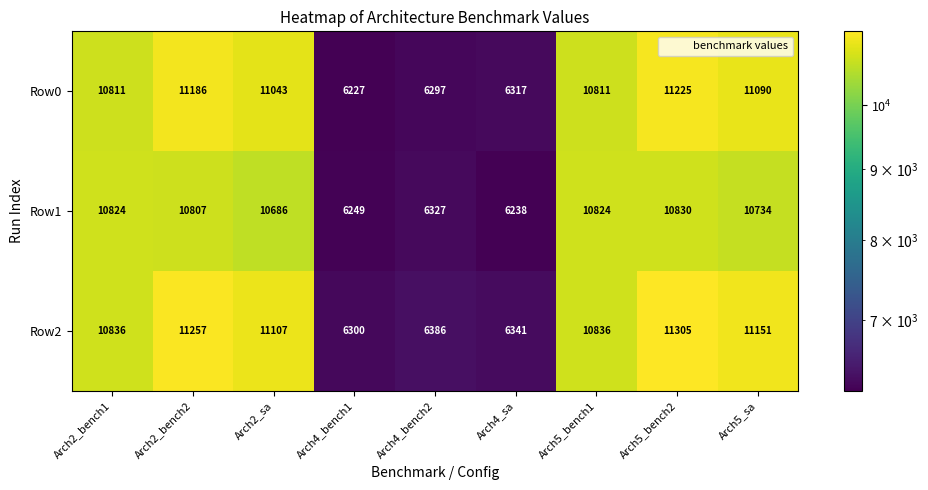

Reading left to right, extract all data points from this chart.

Row0: 10811	11186	11043	6227	6297	6317	10811	11225	11090
Row1: 10824	10807	10686	6249	6327	6238	10824	10830	10734
Row2: 10836	11257	11107	6300	6386	6341	10836	11305	11151